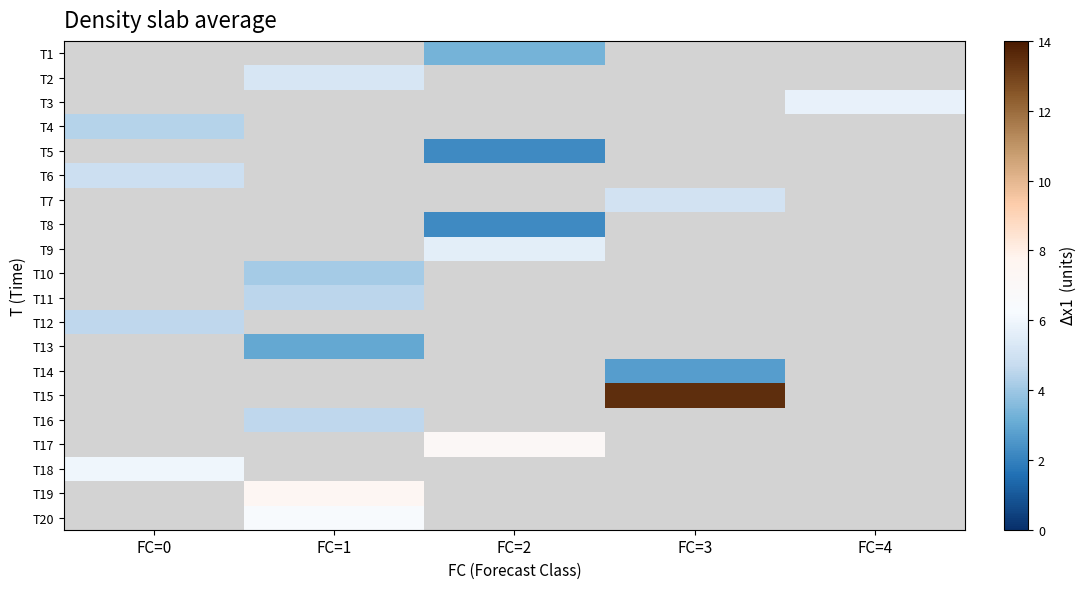

How many distinct data groups are displayed?

20